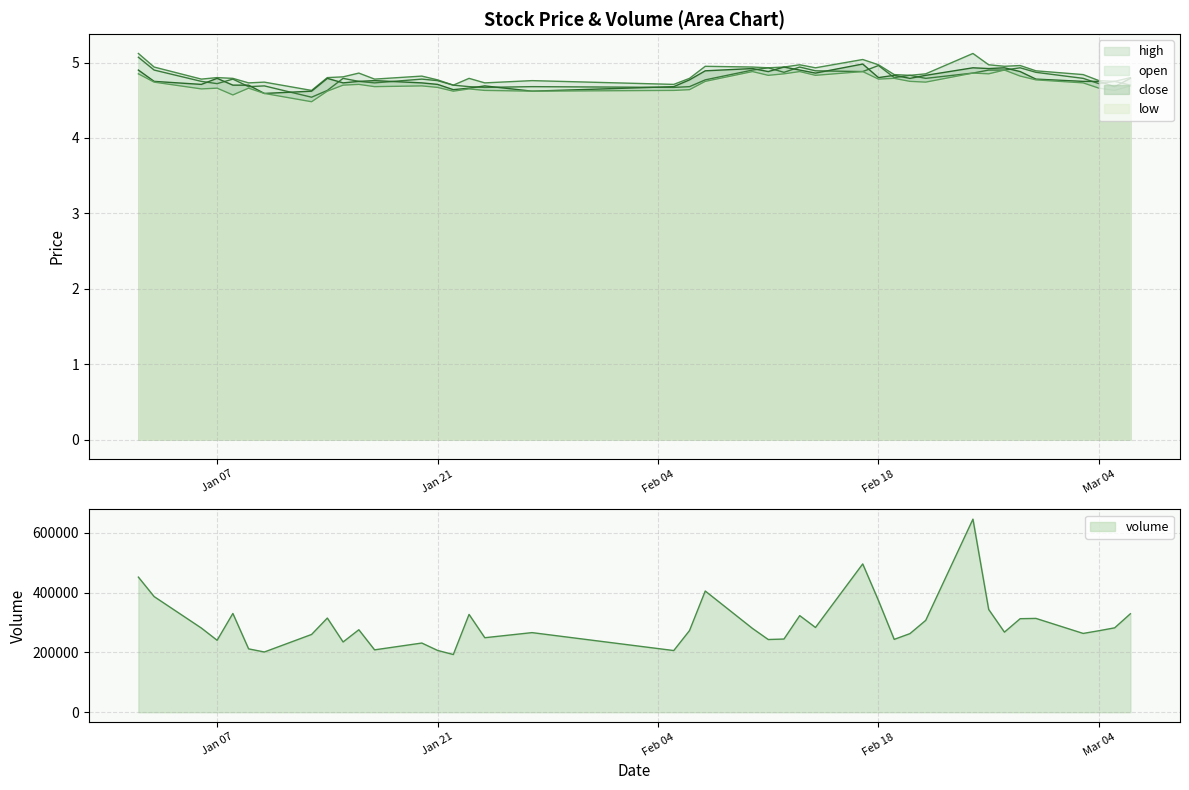

What is the approximate value of high at 2025-01-23?

4.8